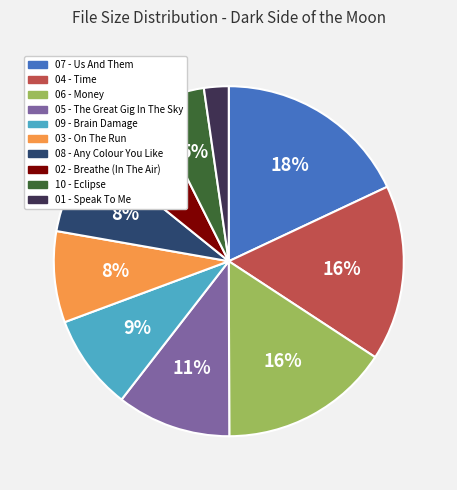

Count the number of slices in the pie.

10